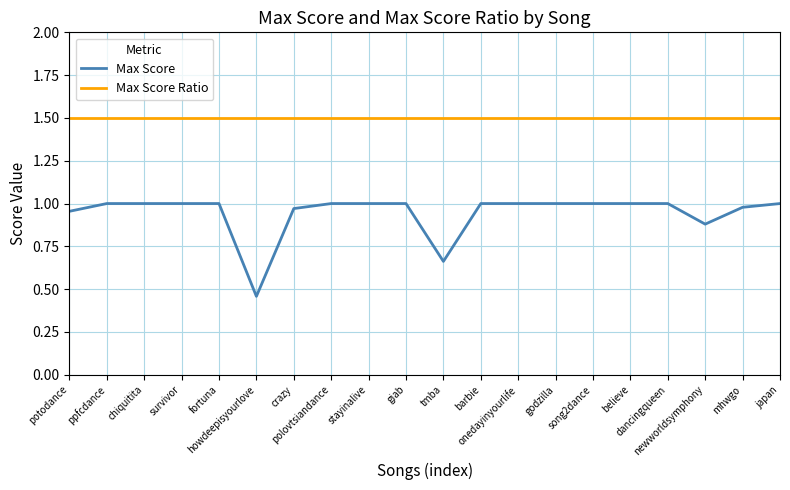

List the series in order of their peak value, lowest first.

Max Score, Max Score Ratio